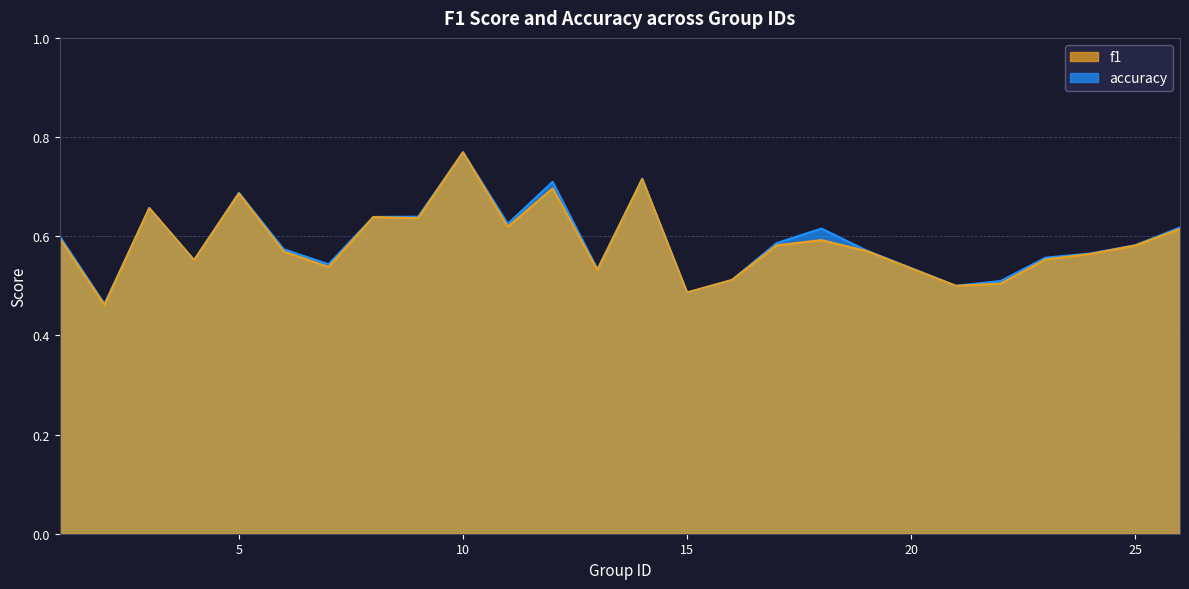

In f1, how many points are lower than both neighbors (excluding endpoints)?

8